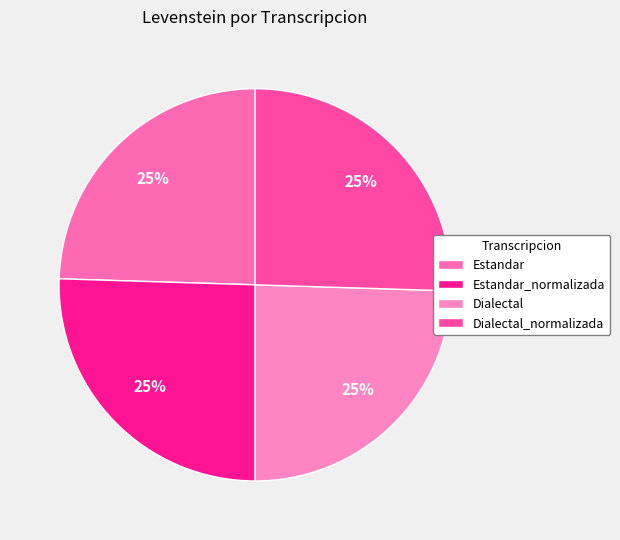

How many segments does this pie chart have?

4